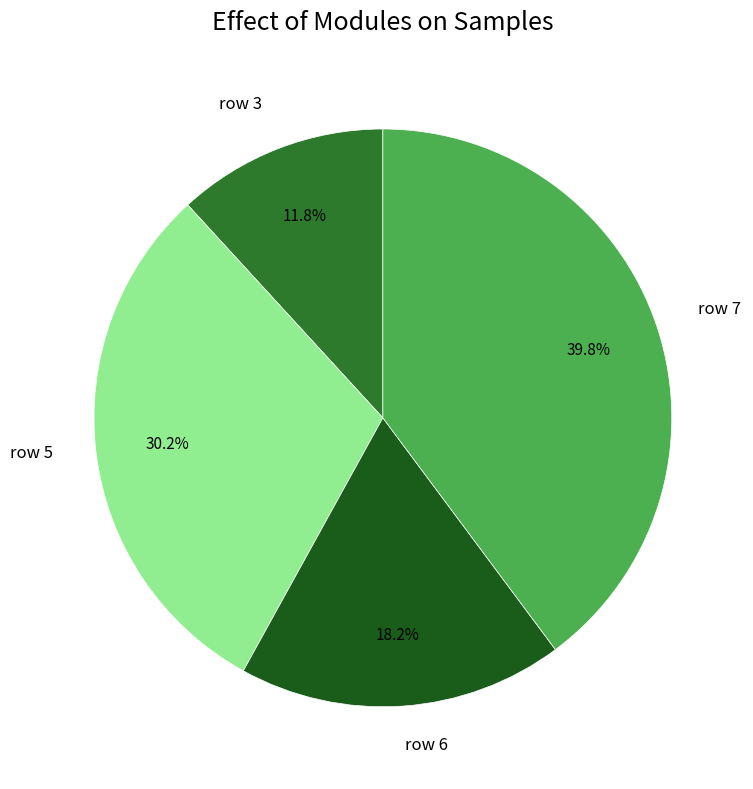

Is it true that row 3 is 1% of the pie?

False